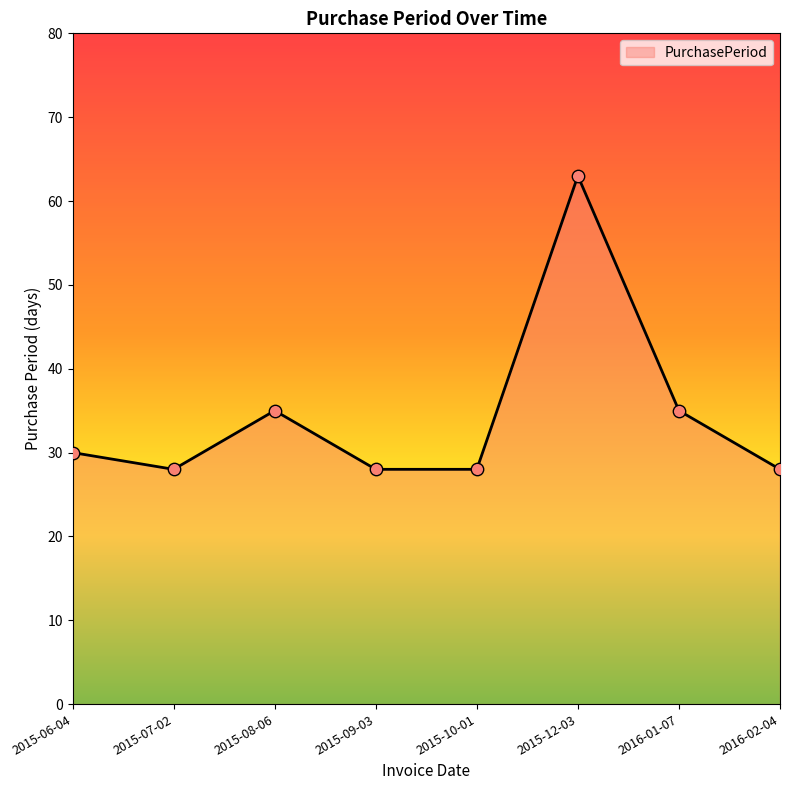

What is the change in value from 2015-12-03 to 2016-02-04?

-35